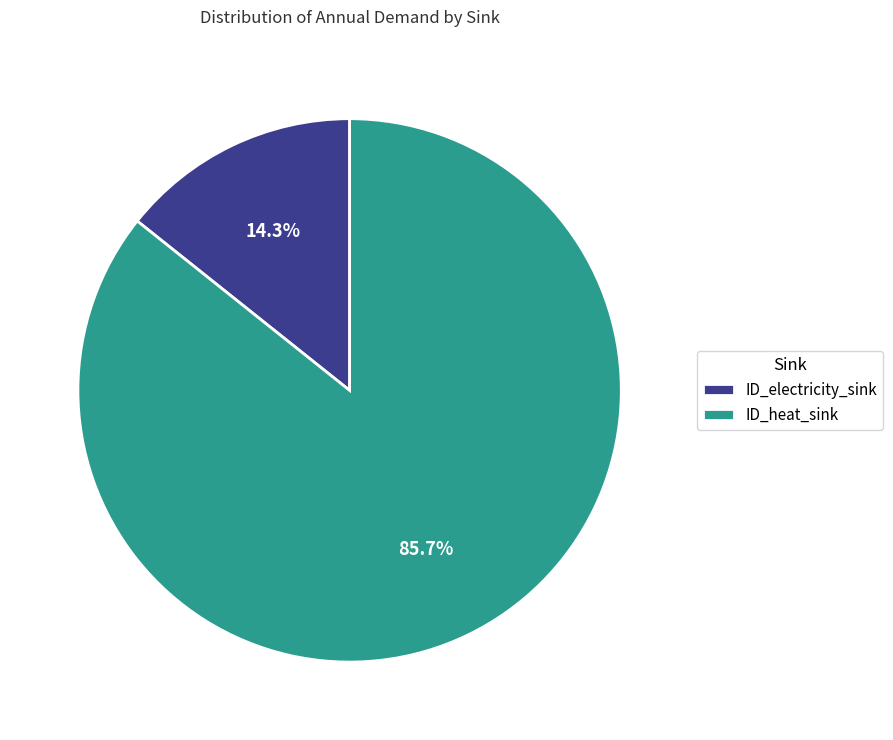

What portion of the pie excludes ID_heat_sink?

14.3%